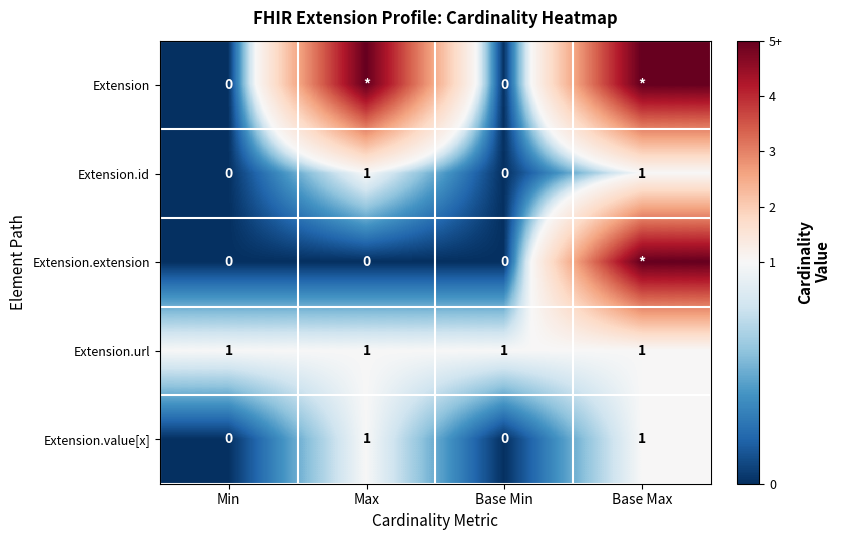

How many distinct data groups are displayed?

5